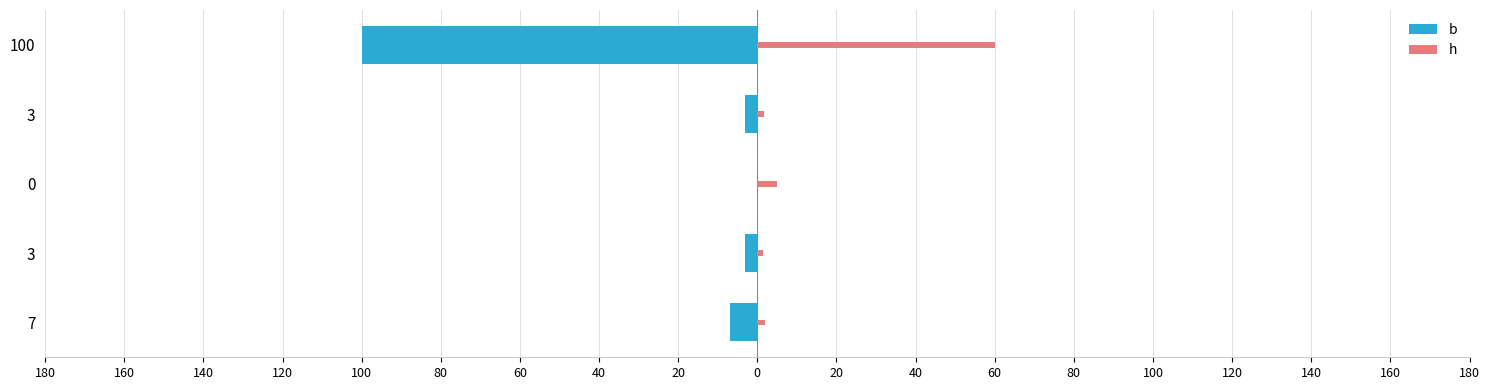

Are the bars horizontal?

Yes